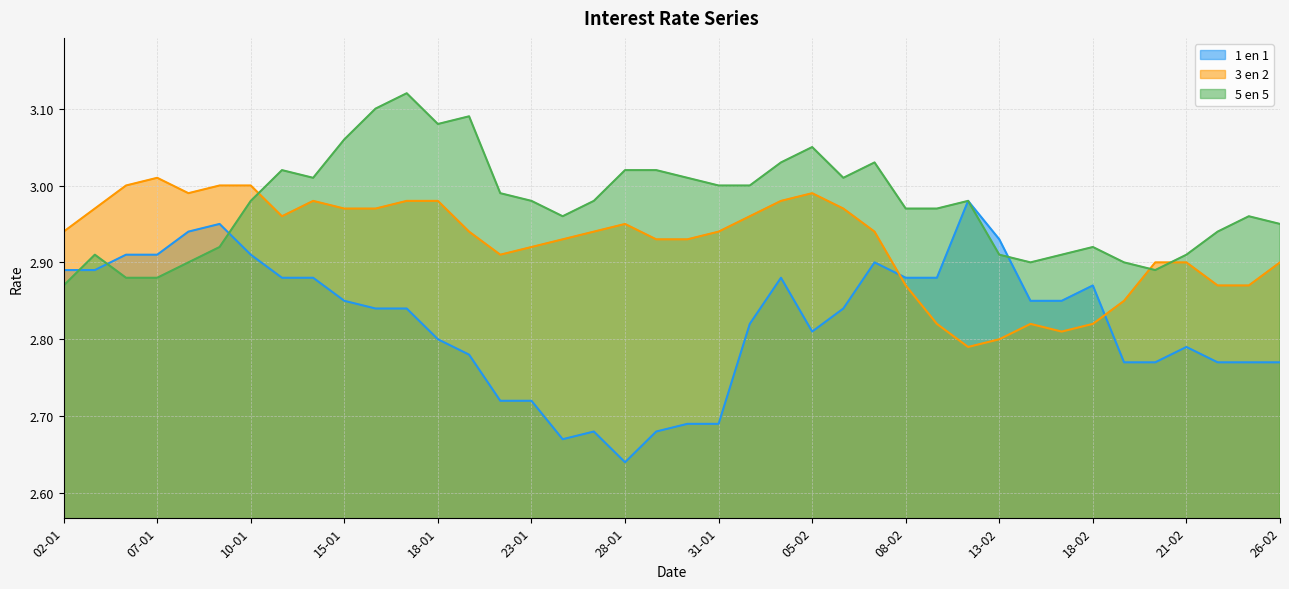

The value of 3 en 2 at 26-02 is 2.9. True or false?

True